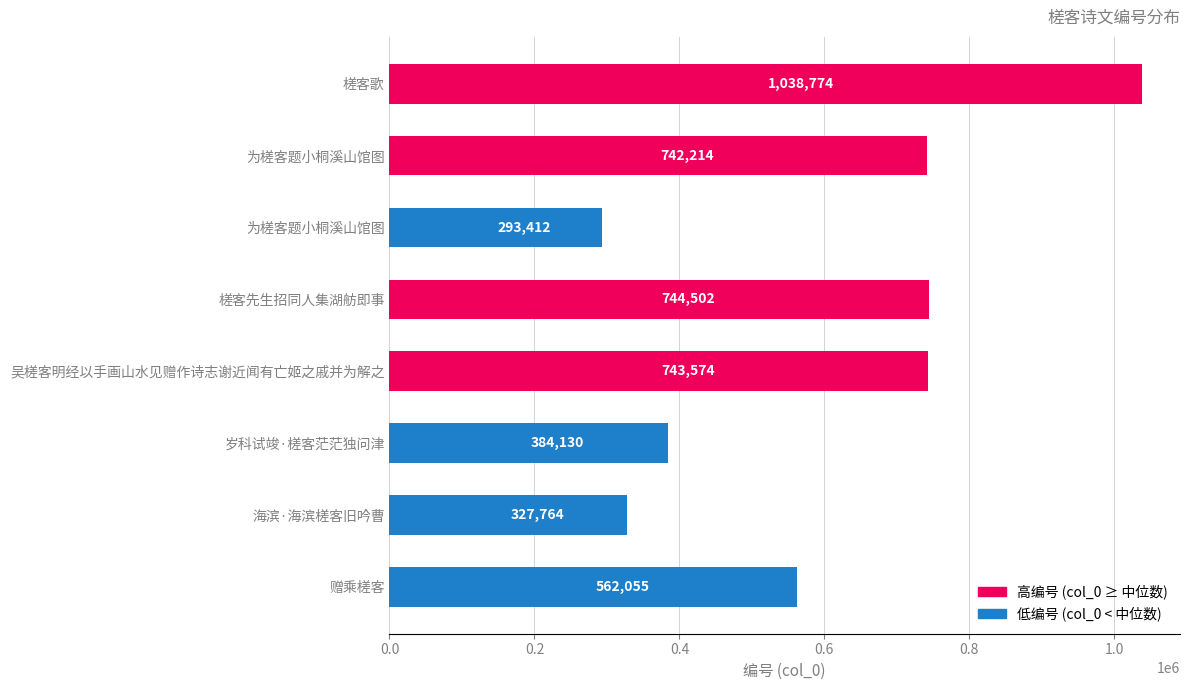

How many bars are there in total?

8